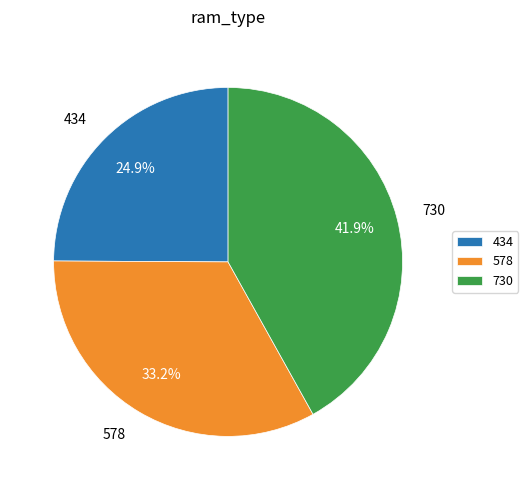

How many slices are in this pie chart?

3